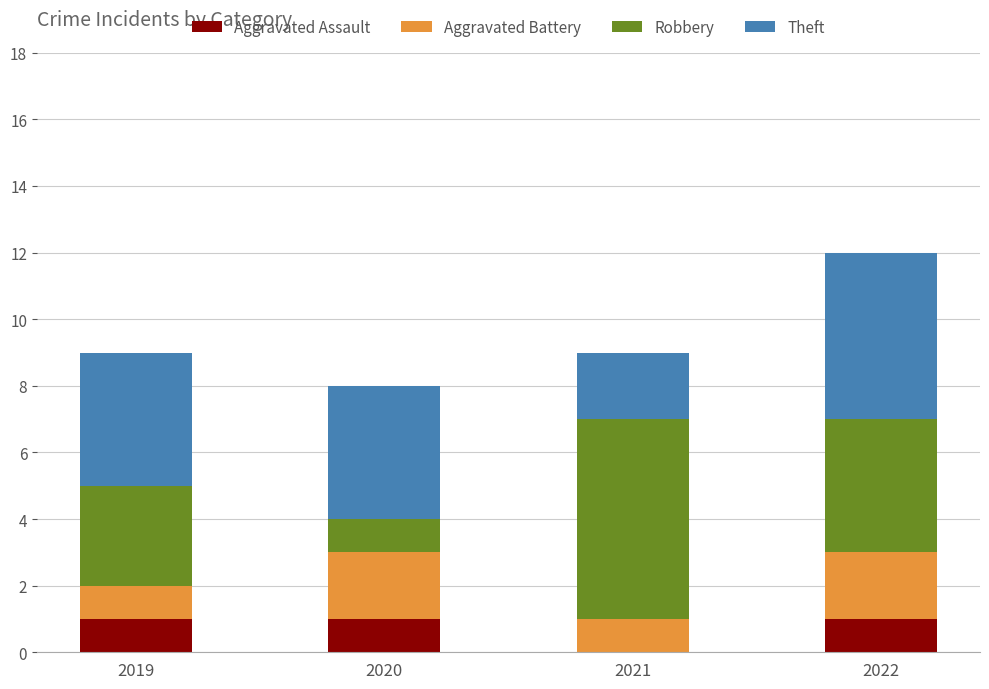

True or false: Aggravated Assault has a value of 0 at 2021.

True